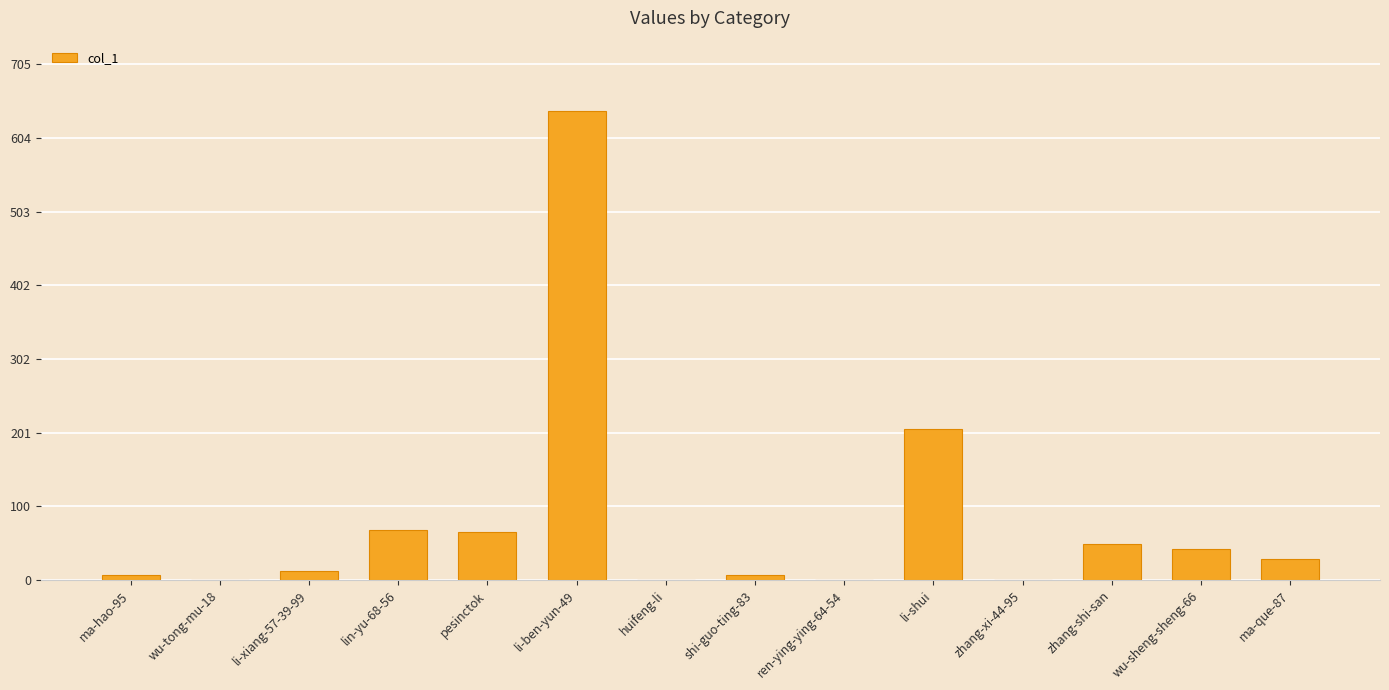

Reading left to right, extract all data points from this chart.

ma-hao-95=7	wu-tong-mu-18=0	li-xiang-57-39-99=12	lin-yu-68-56=69	pesinctok=66	li-ben-yun-49=641	huifeng-li=0	shi-guo-ting-83=7	ren-ying-ying-64-54=0	li-shui=207	zhang-xi-44-95=0	zhang-shi-san=49	wu-sheng-sheng-66=42	ma-que-87=29